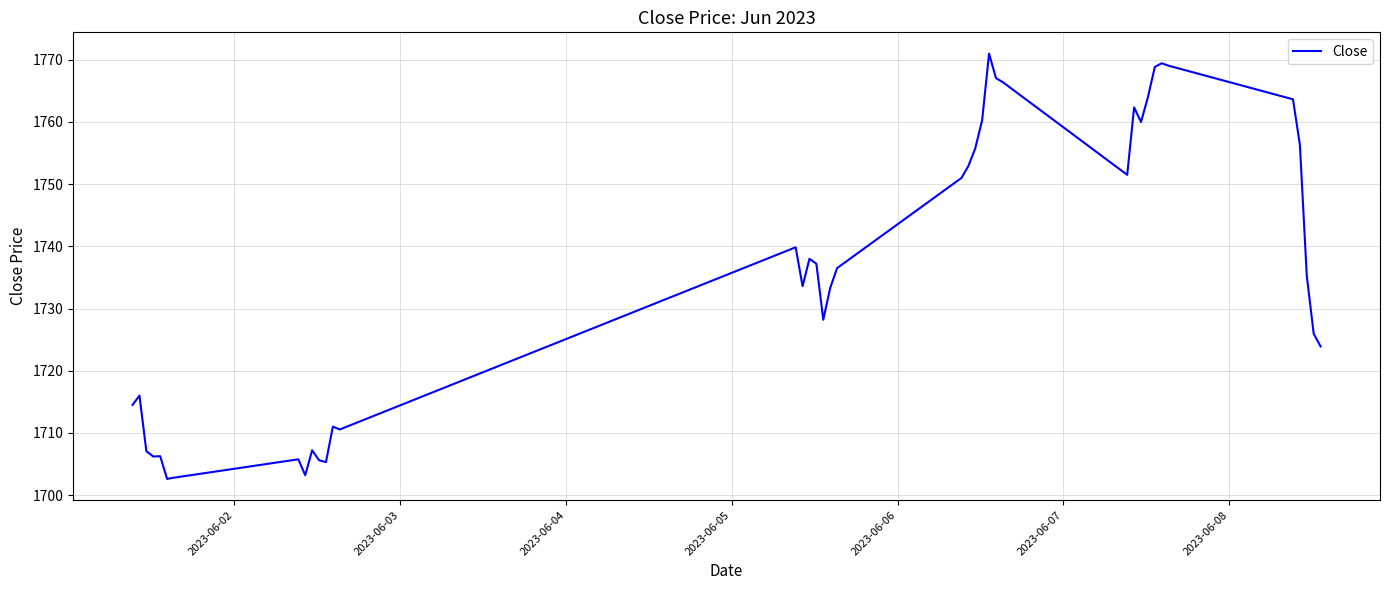

What is the difference between the maximum and minimum values?

68.4